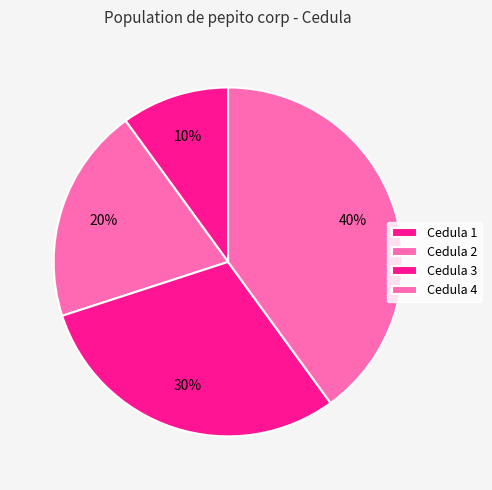

Is there a majority slice in this chart?

No